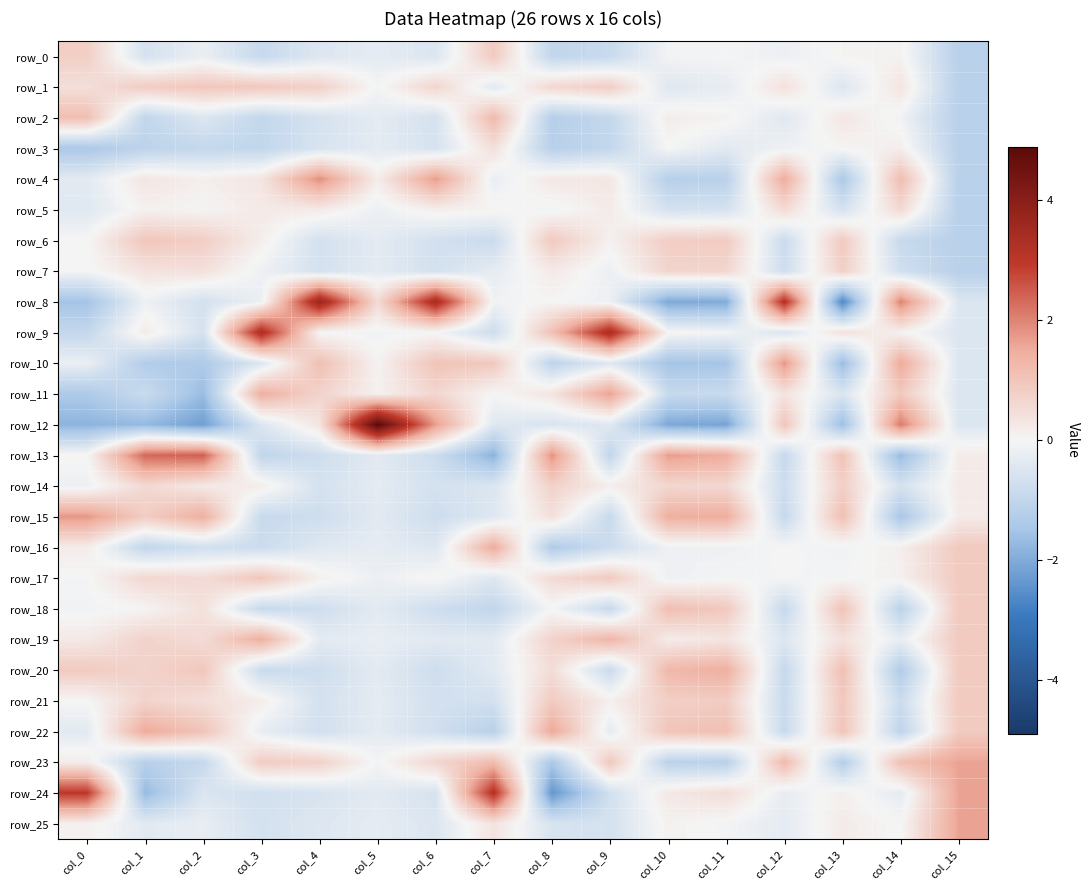

At which label does row_24 reach its minimum?

col_8